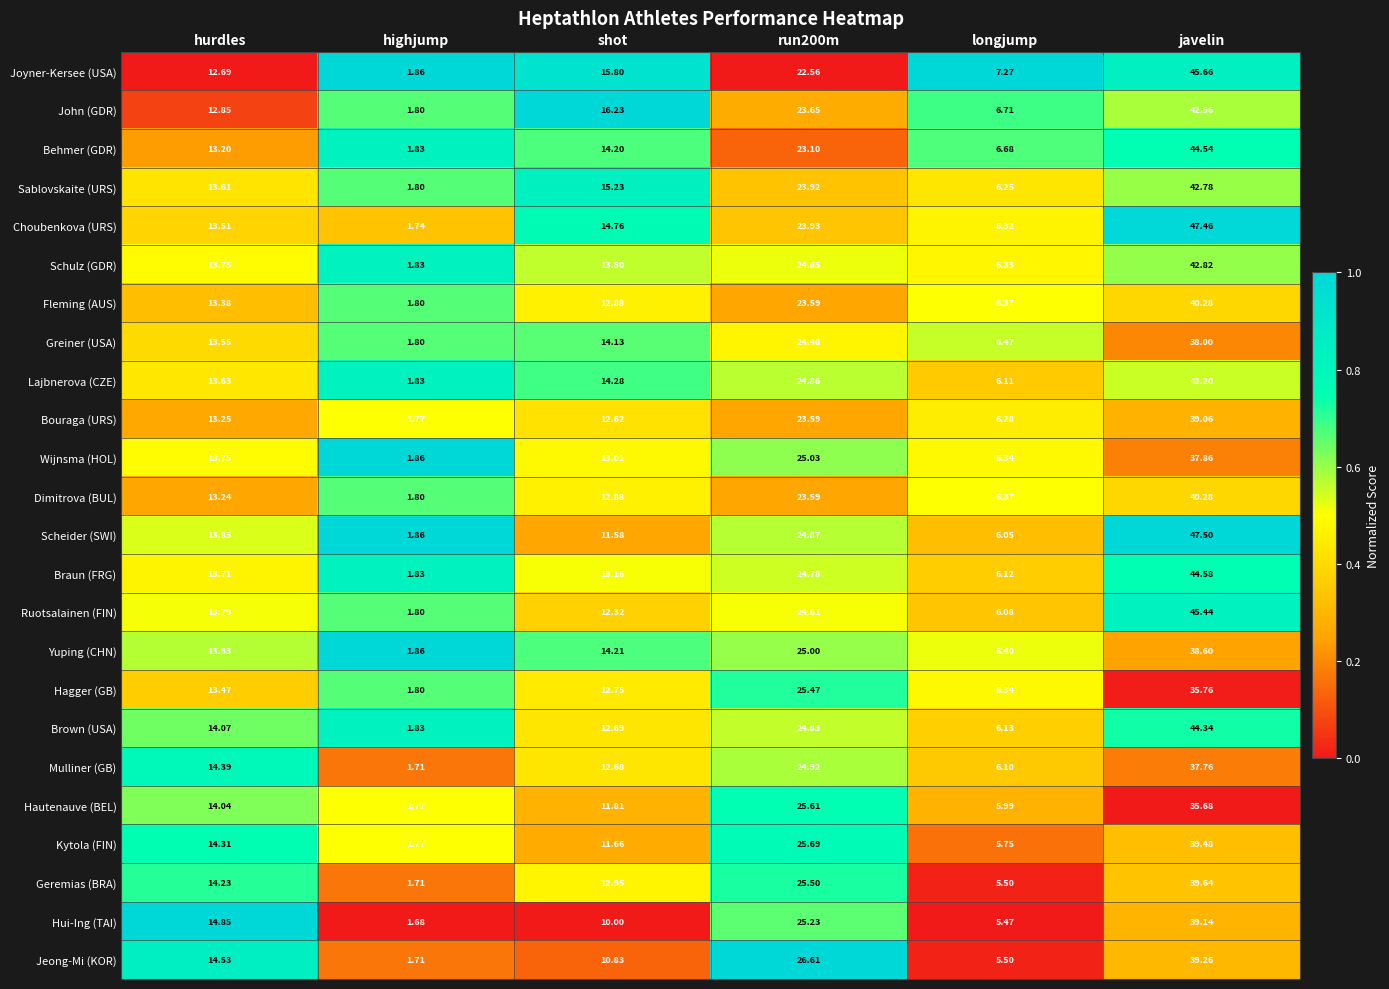

At which category is the sum across all series the highest?

javelin